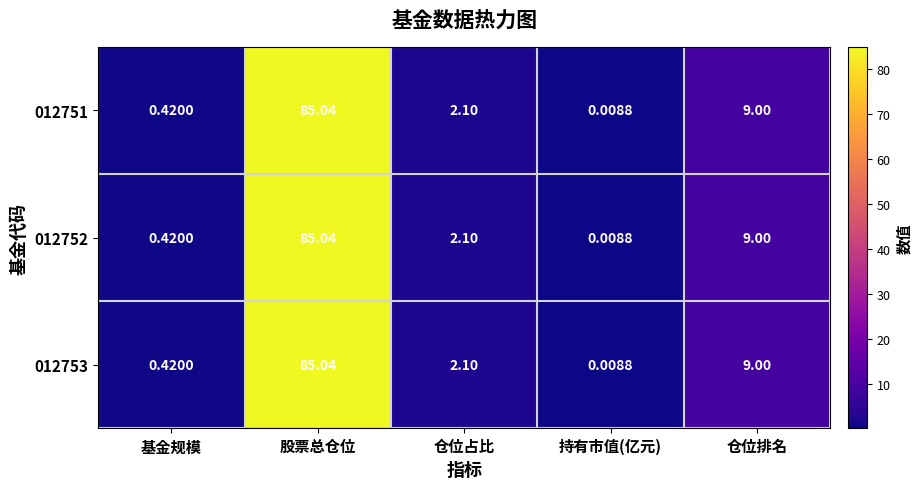

Rank the categories by 012751 value from highest to lowest.

股票总仓位, 仓位排名, 仓位占比, 基金规模, 持有市值(亿元)